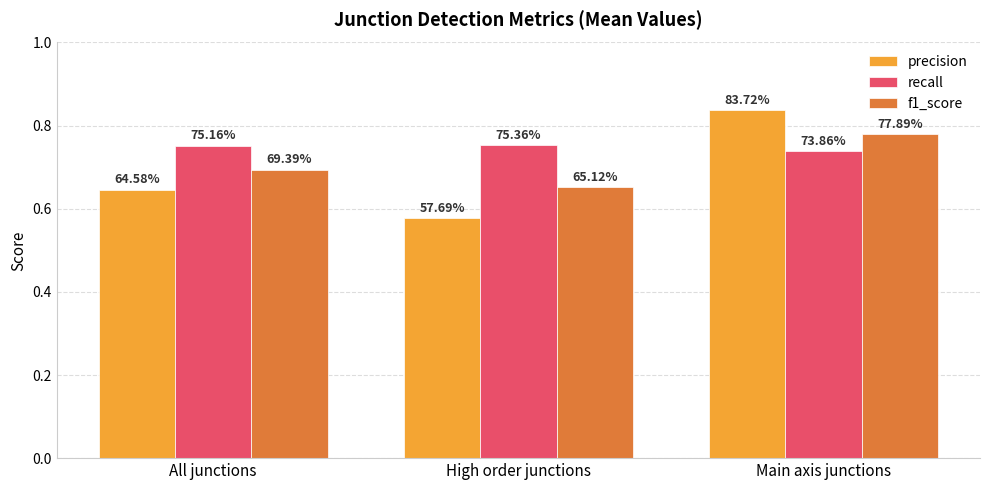

What are all the series names shown in the legend?

precision, recall, f1_score